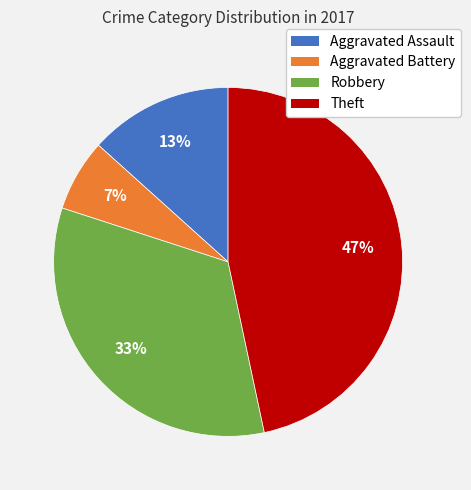

How many slices are in this pie chart?

4